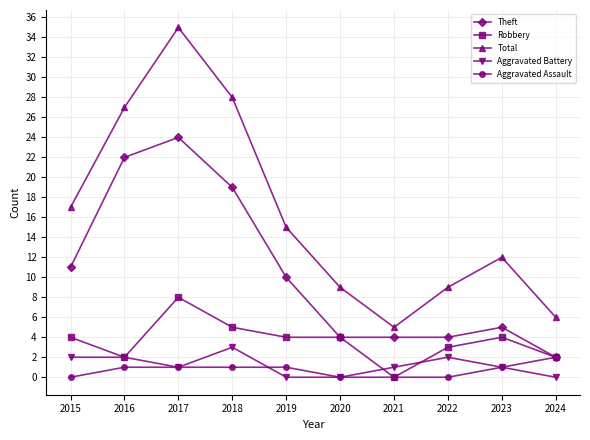

What is the sum of the Theft values at 2017 and 2021?

28